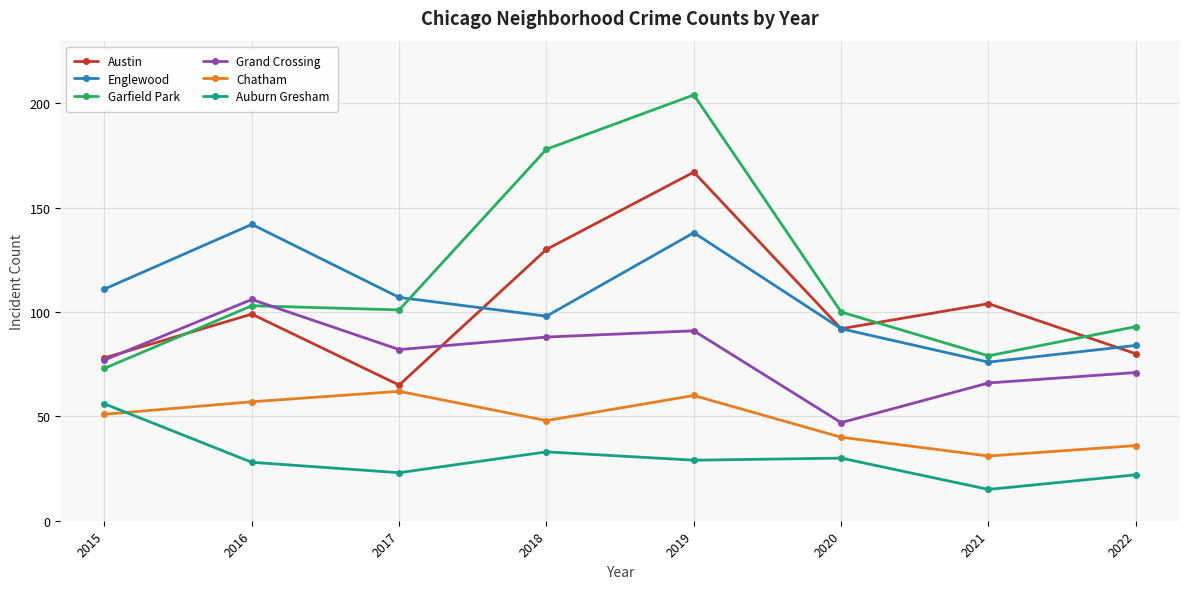

Reading right to left, extract all data points from this chart.

Austin: 2022=80	2021=104	2020=92	2019=167	2018=130	2017=65	2016=99	2015=78
Englewood: 2022=84	2021=76	2020=92	2019=138	2018=98	2017=107	2016=142	2015=111
Garfield Park: 2022=93	2021=79	2020=100	2019=204	2018=178	2017=101	2016=103	2015=73
Grand Crossing: 2022=71	2021=66	2020=47	2019=91	2018=88	2017=82	2016=106	2015=77
Chatham: 2022=36	2021=31	2020=40	2019=60	2018=48	2017=62	2016=57	2015=51
Auburn Gresham: 2022=22	2021=15	2020=30	2019=29	2018=33	2017=23	2016=28	2015=56